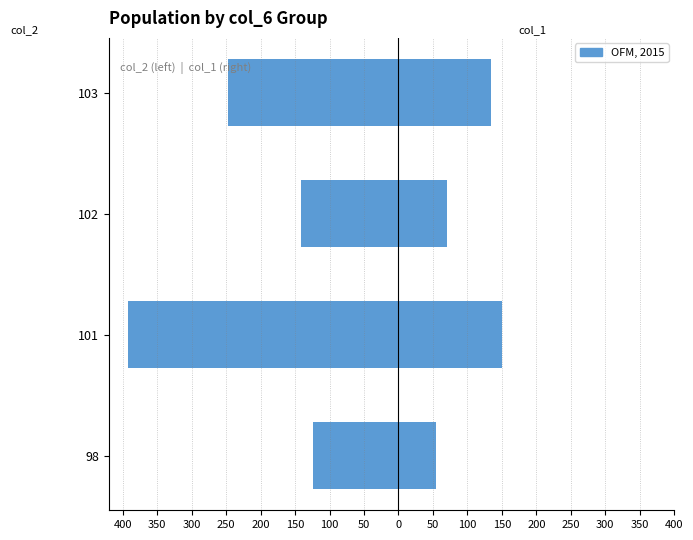

Does the chart contain any negative values?

Yes